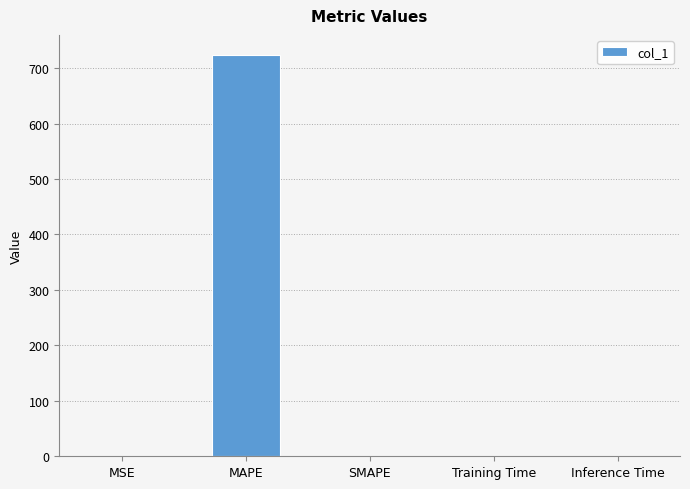

Count the number of categories in the chart.

5